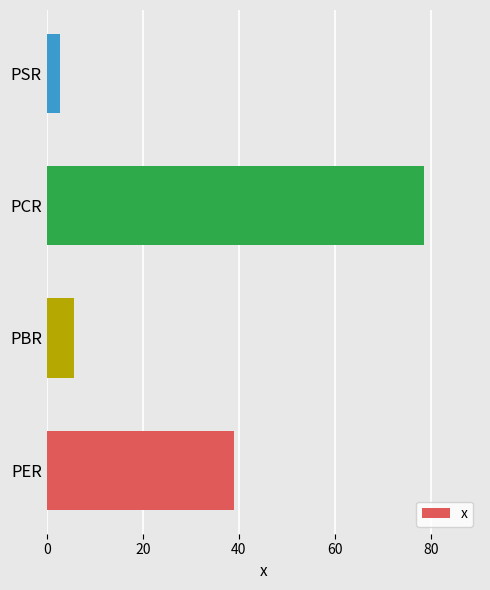

Approximately how many times larger is the value at PCR compared to PER?

2.0